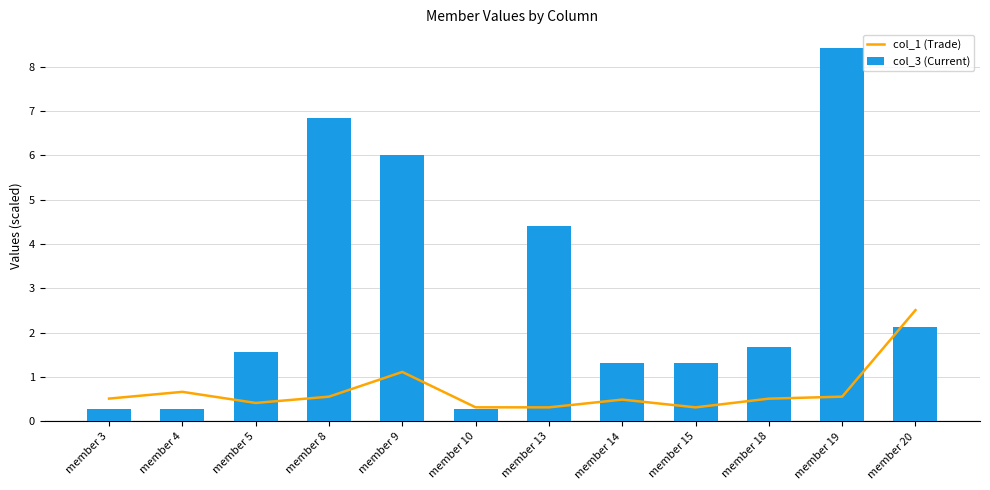

What is the difference between the second highest and second lowest values in the col_3 (Current) series?

6.6